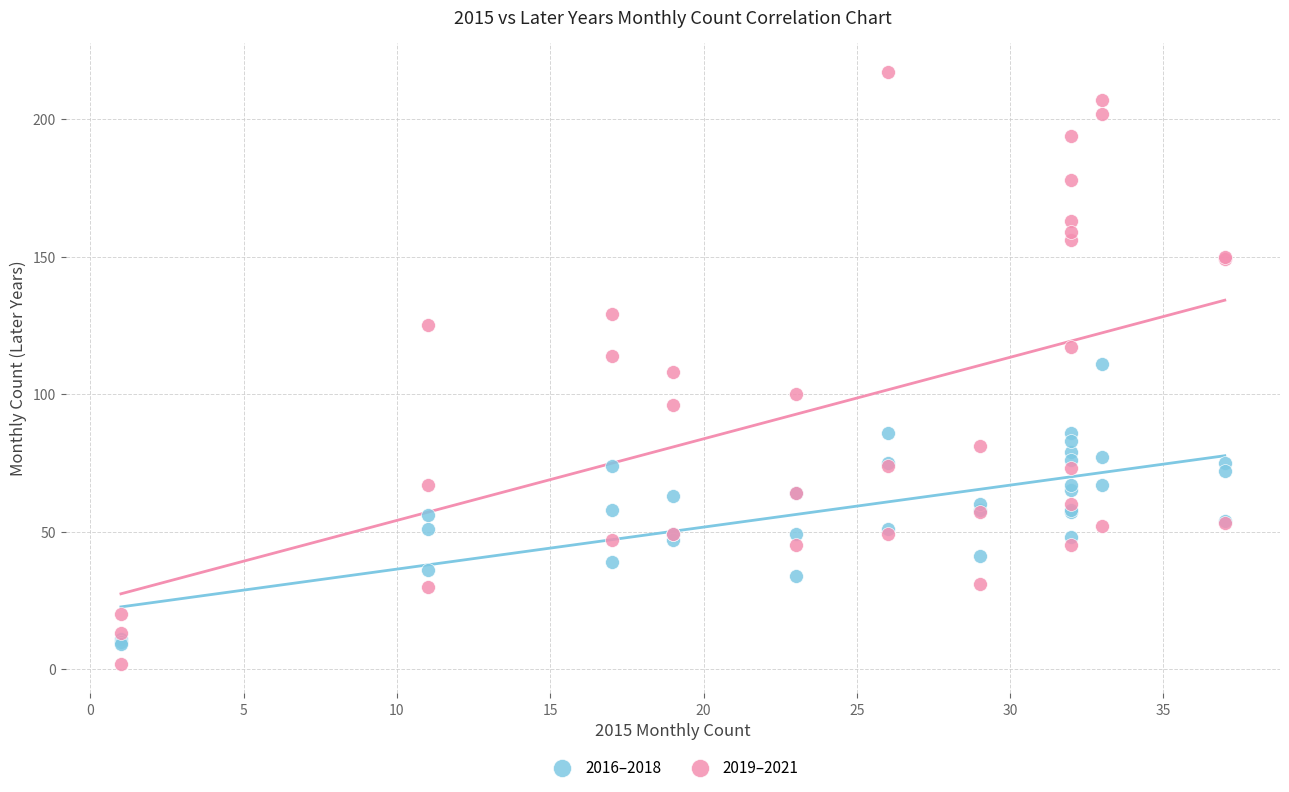

What are all the series names shown in the legend?

2016–2018, 2019–2021